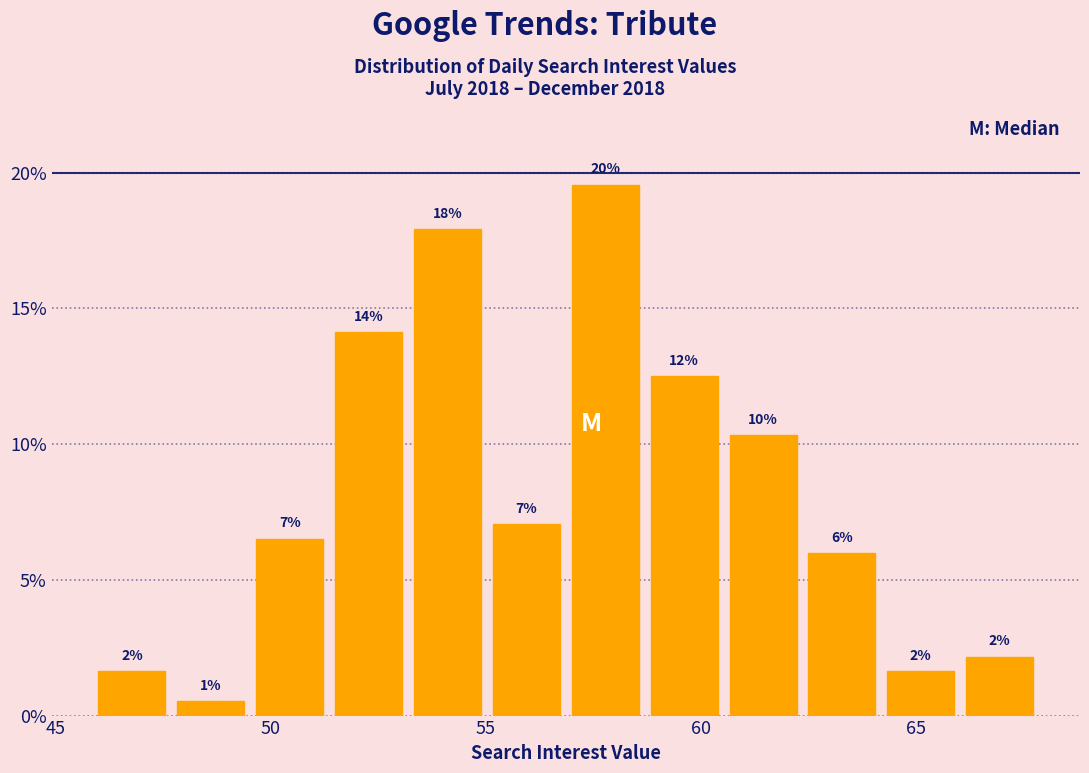

Around what value on the x-axis is the tallest bar? Give the approximate position of its centre, as read against the axis.

58.0